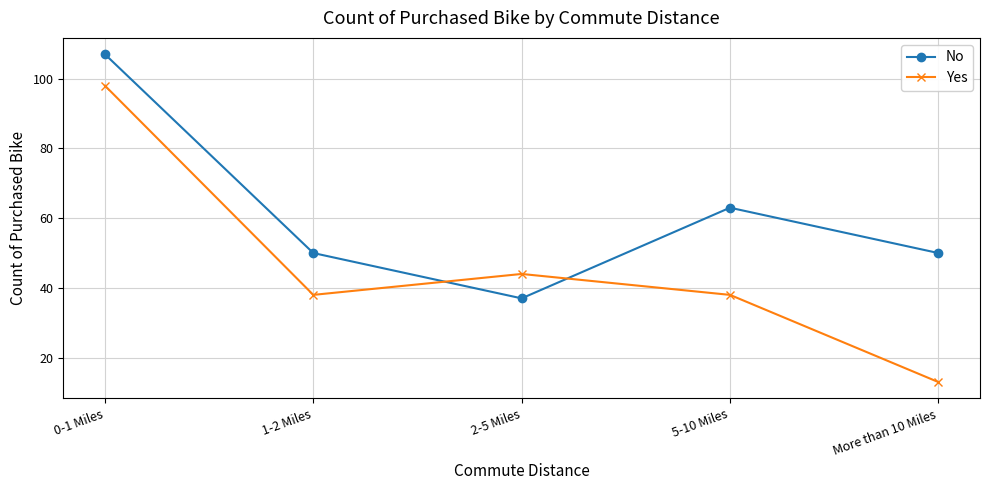

Count the number of data series in this chart.

2